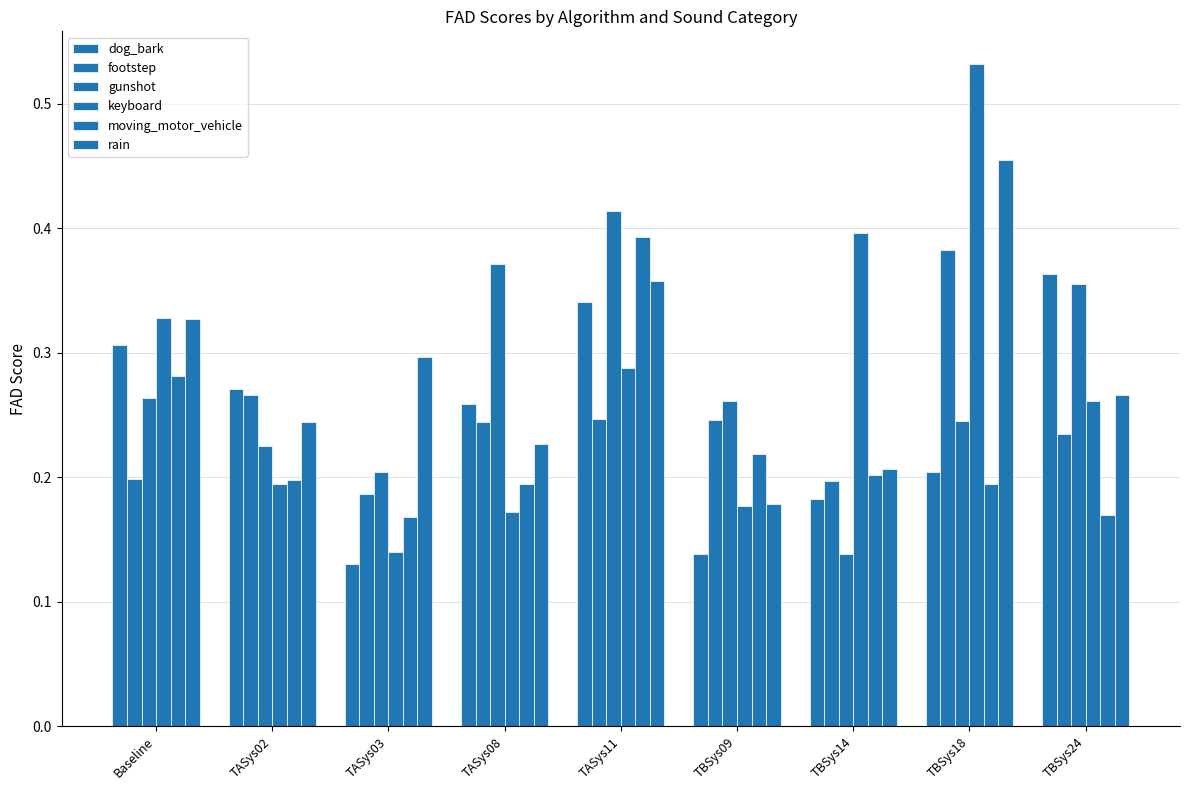

Does the chart contain stacked bars?

No